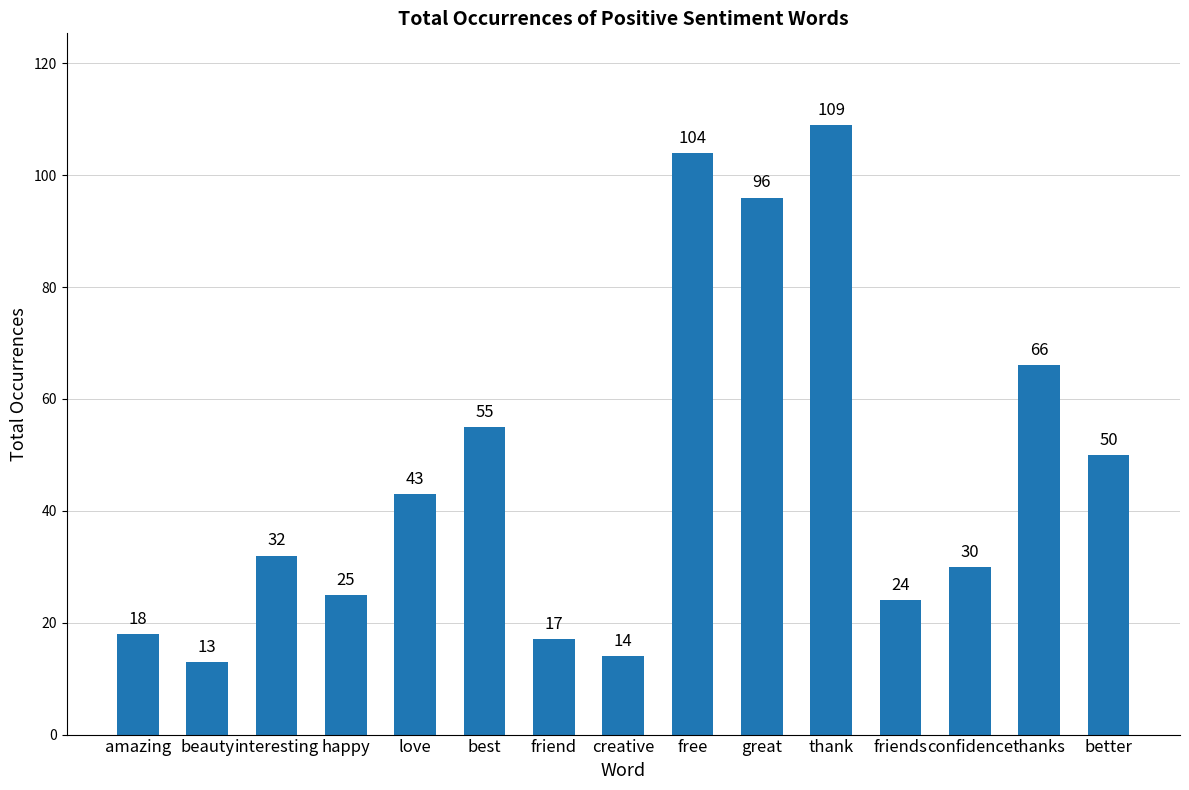

Which has a higher value, friend or thank?

thank